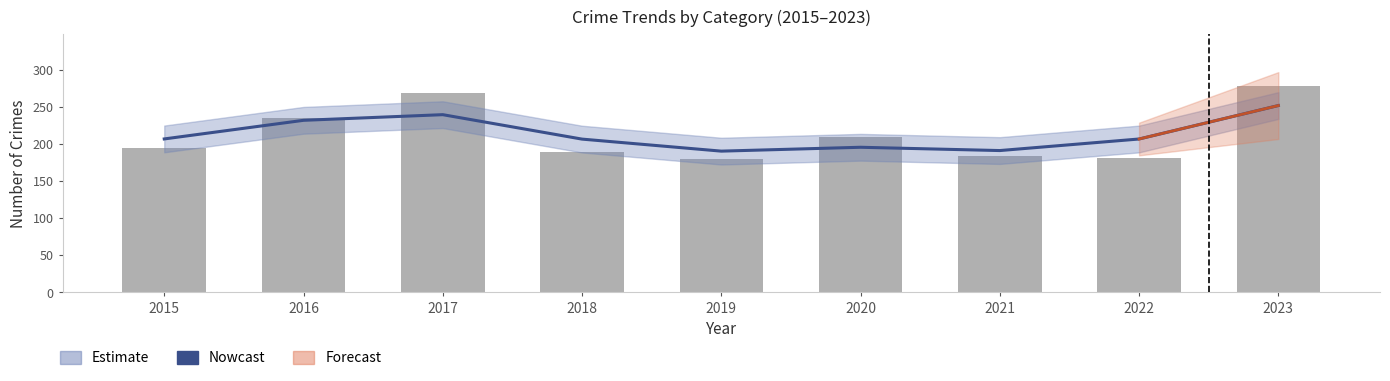

Approximately how many times larger is the value at 2019 compared to 2022?

0.9